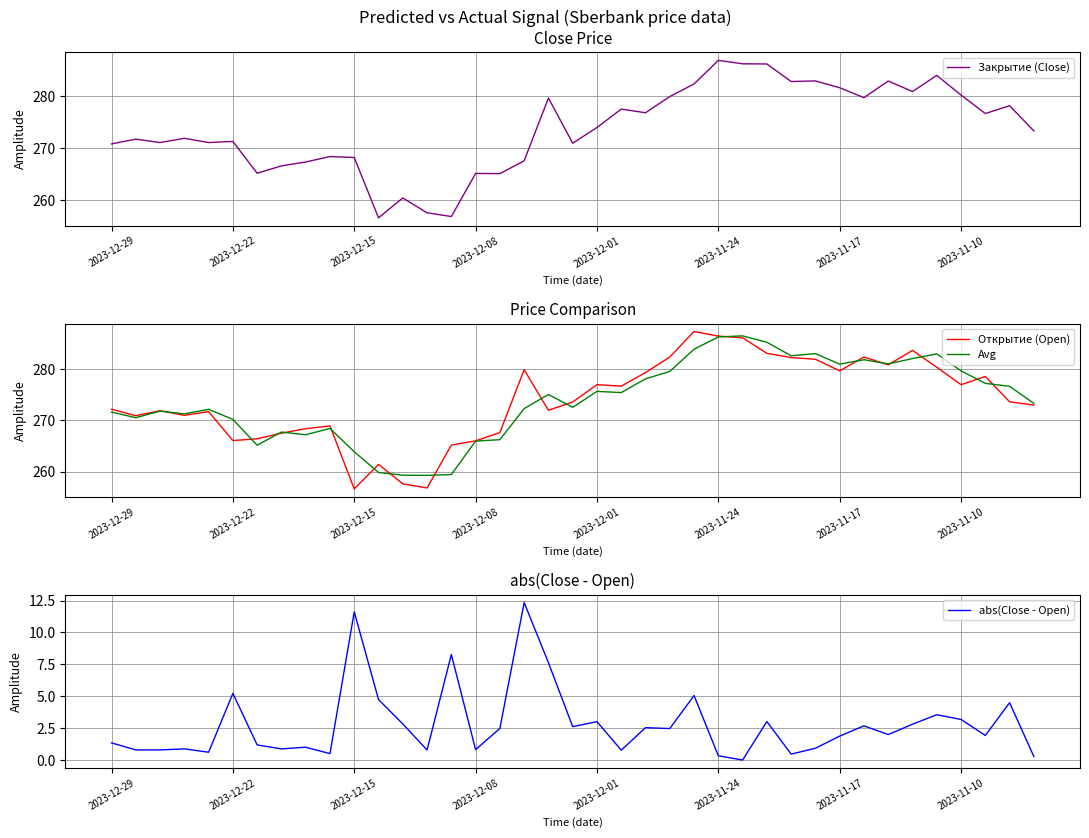

Read the Открытие (Open) value at 38.

273.0